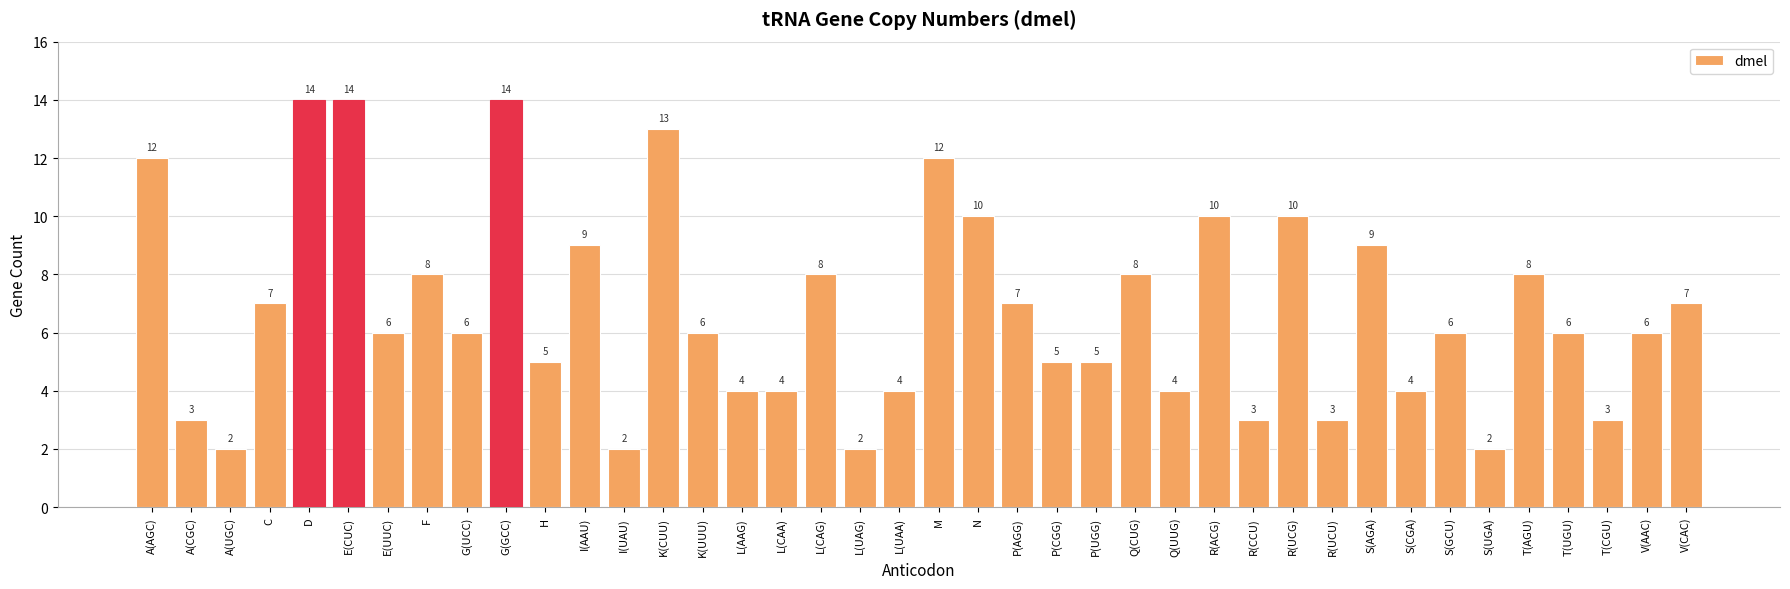

Between A(CGC) and T(AGU), which is larger?

T(AGU)